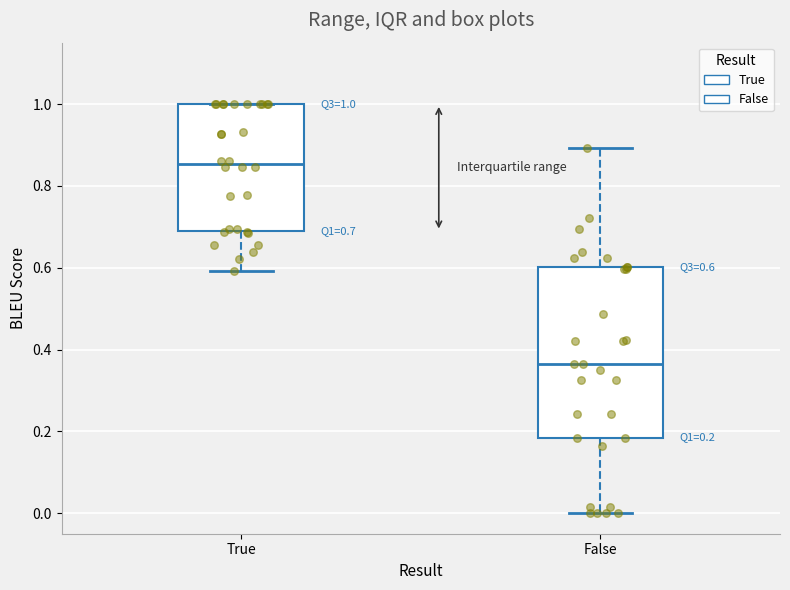

Which box's median line is the highest?

True